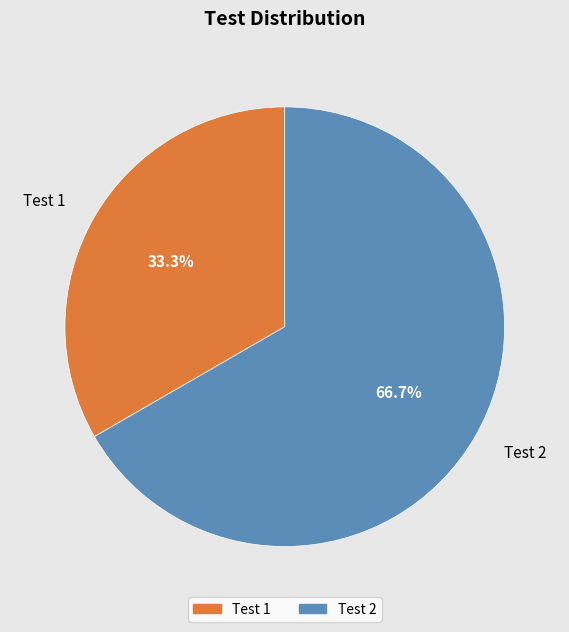

The Test 1 slice represents 33% of the pie. True or false?

True